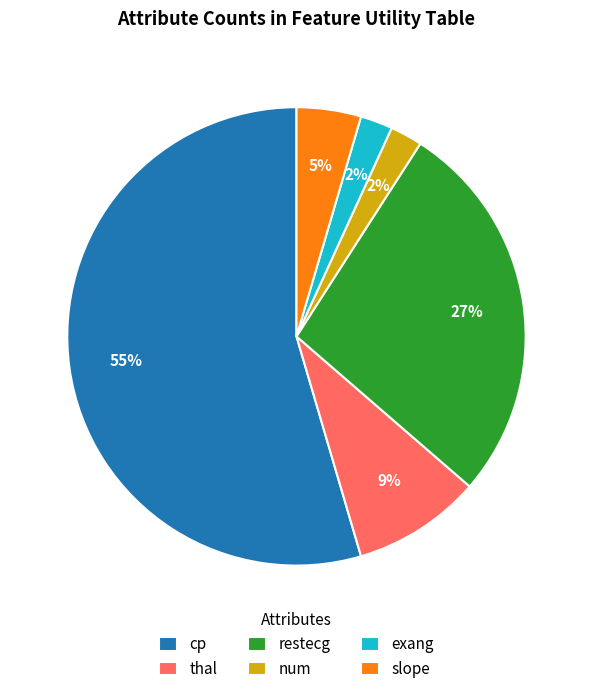

How many slices are in this pie chart?

6